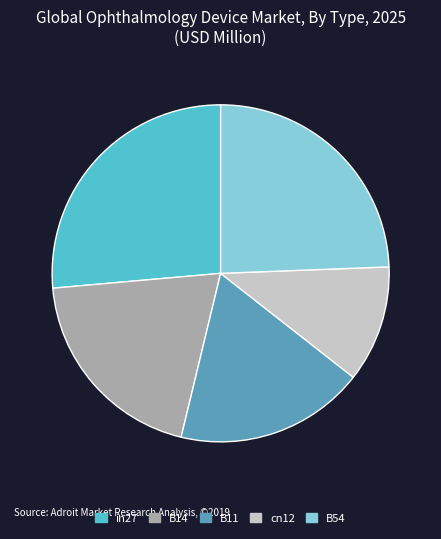

Which category has the smallest portion of the pie?

cn12